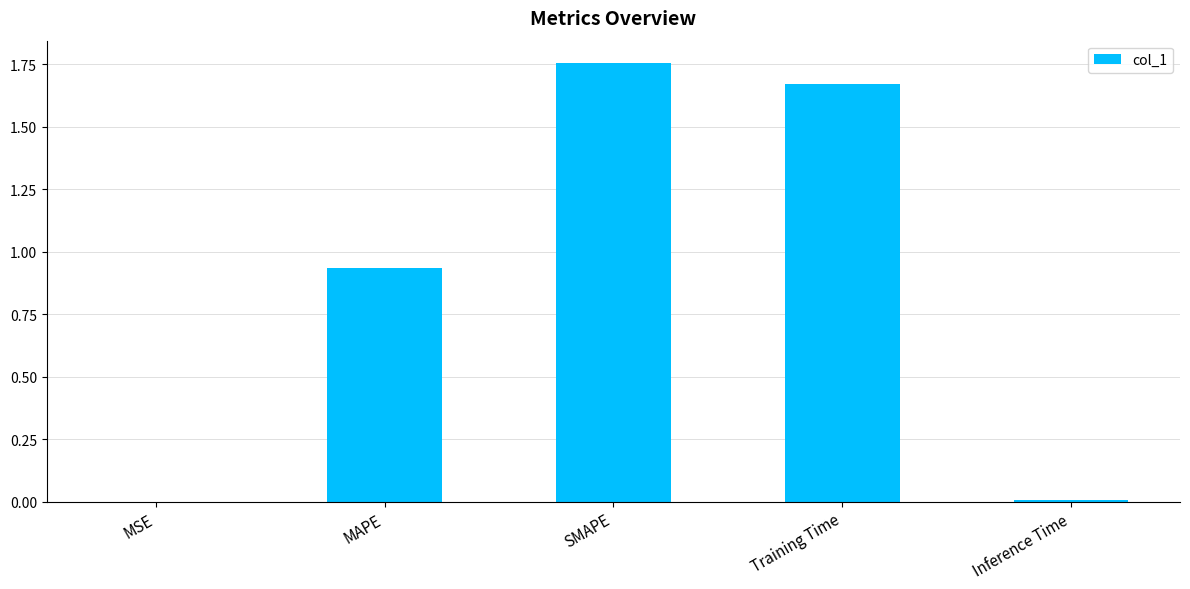

What is the sum of the values at MAPE and Training Time?

2.6